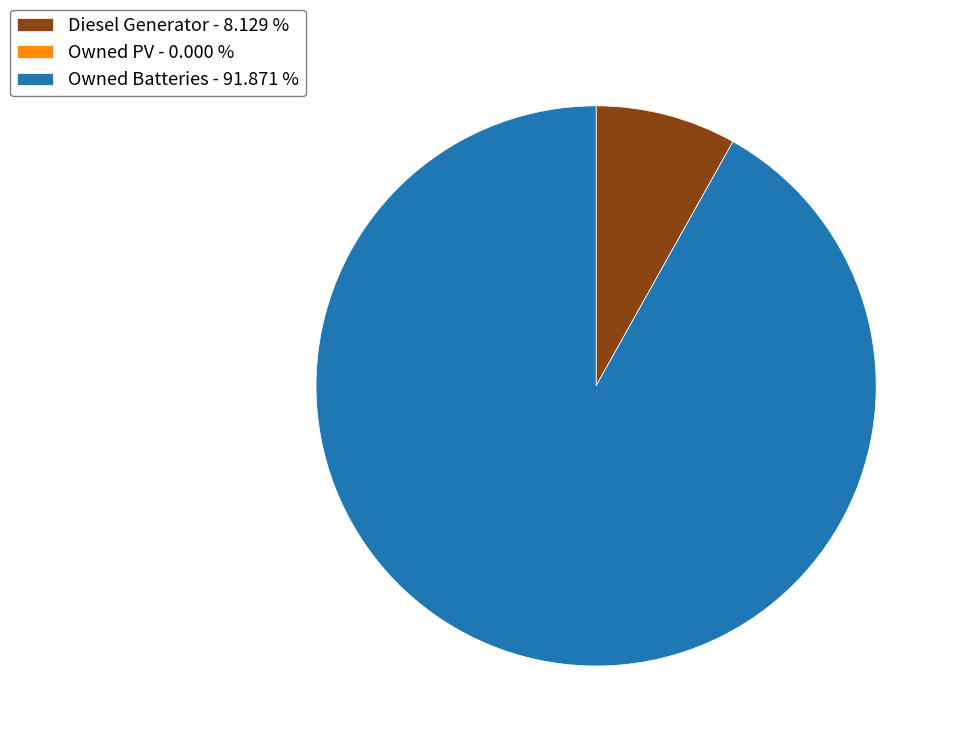

Which has a higher value, Diesel Generator - 8.129 % or Owned Batteries - 91.871 %?

Owned Batteries - 91.871 %